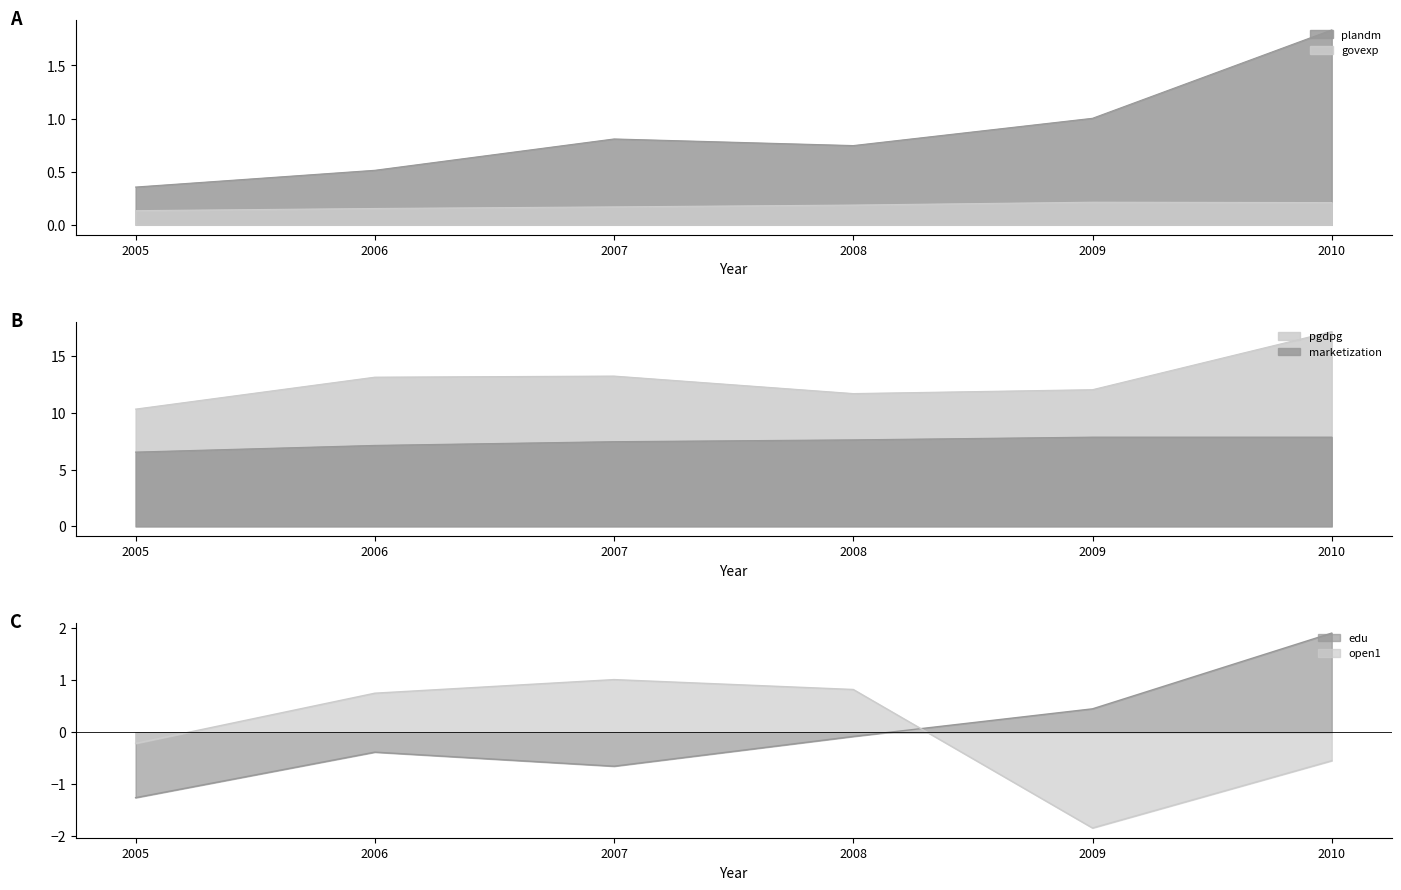

At which label is open1 closest to 0?

2005